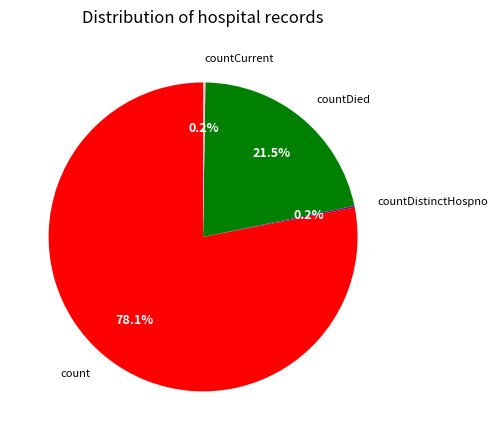

What percentage is NOT represented by countDied?

78.5%